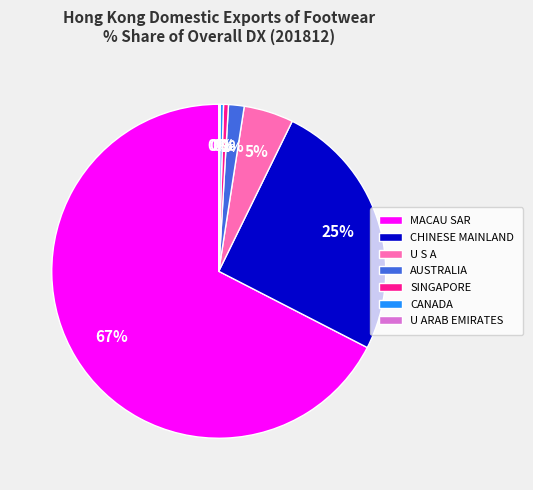

Between U S A and CANADA, which is larger?

U S A